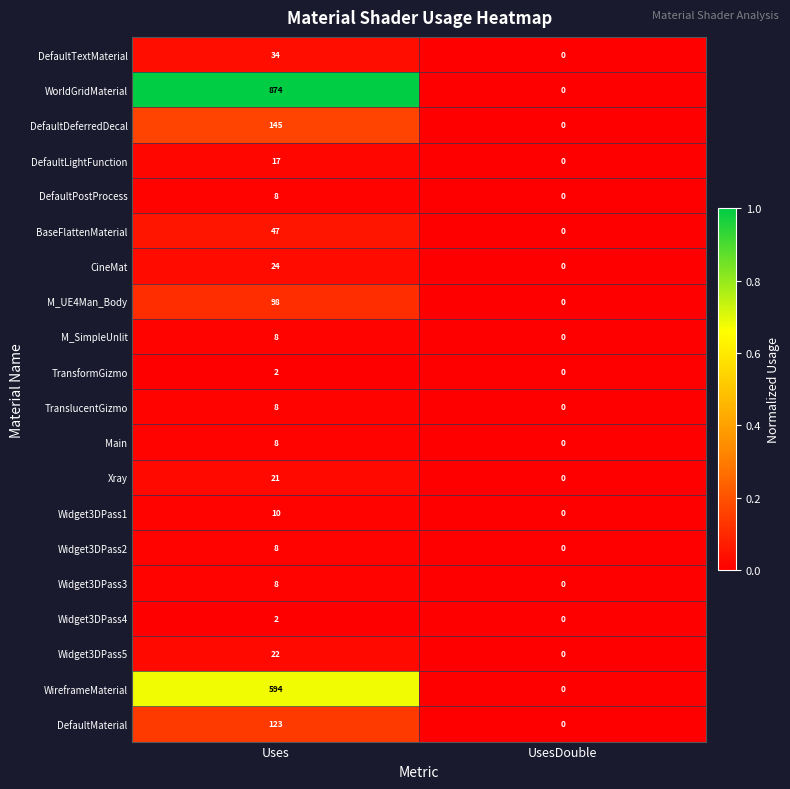

At which category does the chart reach its minimum across all series?

UsesDouble